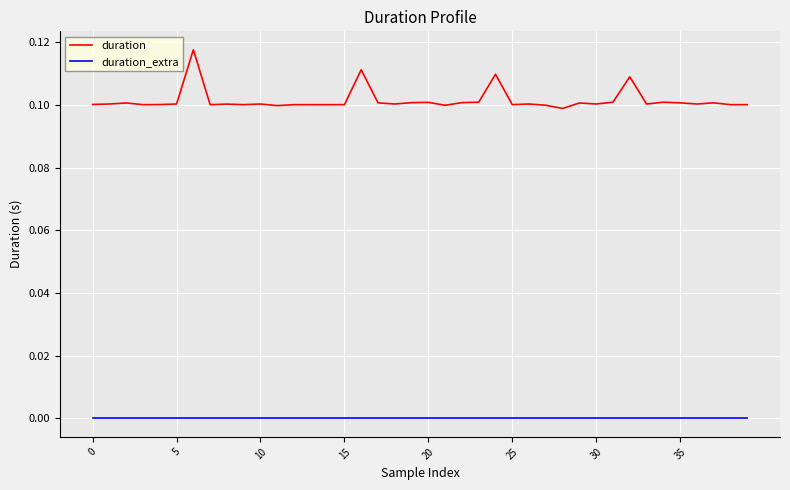

True or false: duration_extra and duration cross at least once.

False